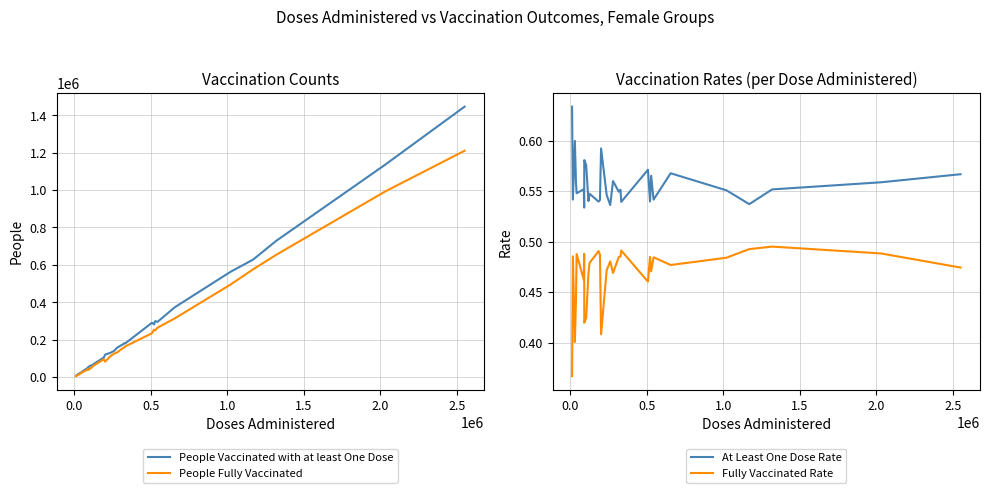

True or false: Fully Vaccinated Rate and At Least One Dose Rate cross at least once.

False